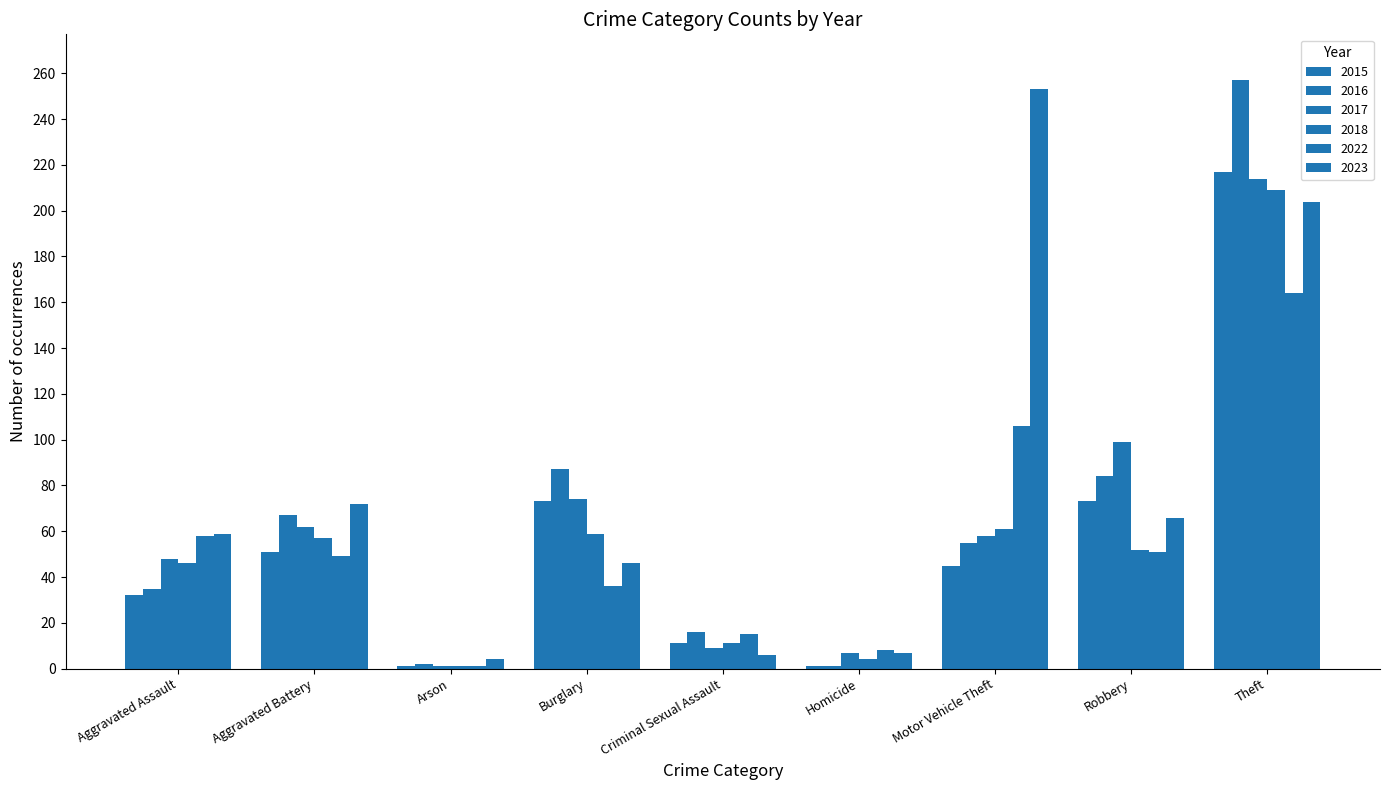

What is the spread (max minus min) of values at Aggravated Battery?

23